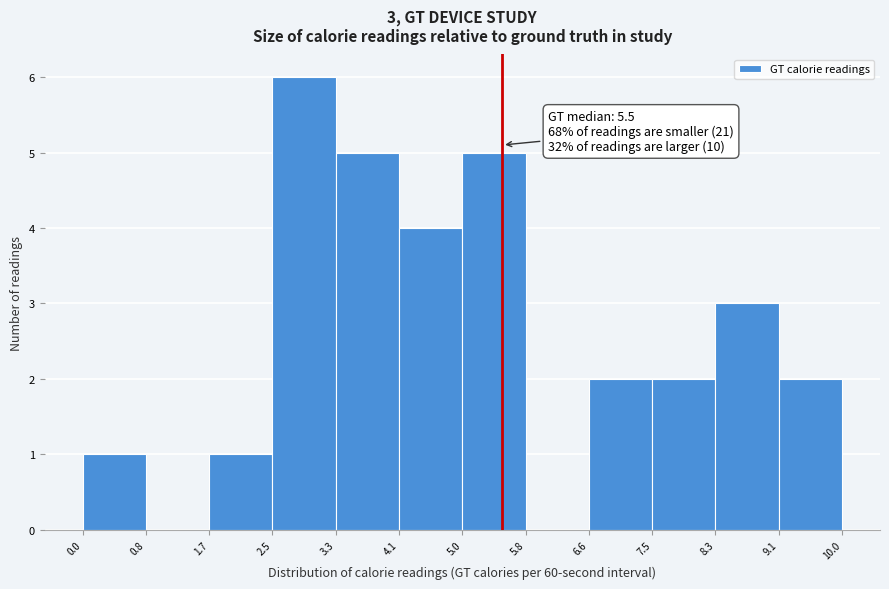

Which range on the x-axis has the tallest bar?

2.5 to 3.3